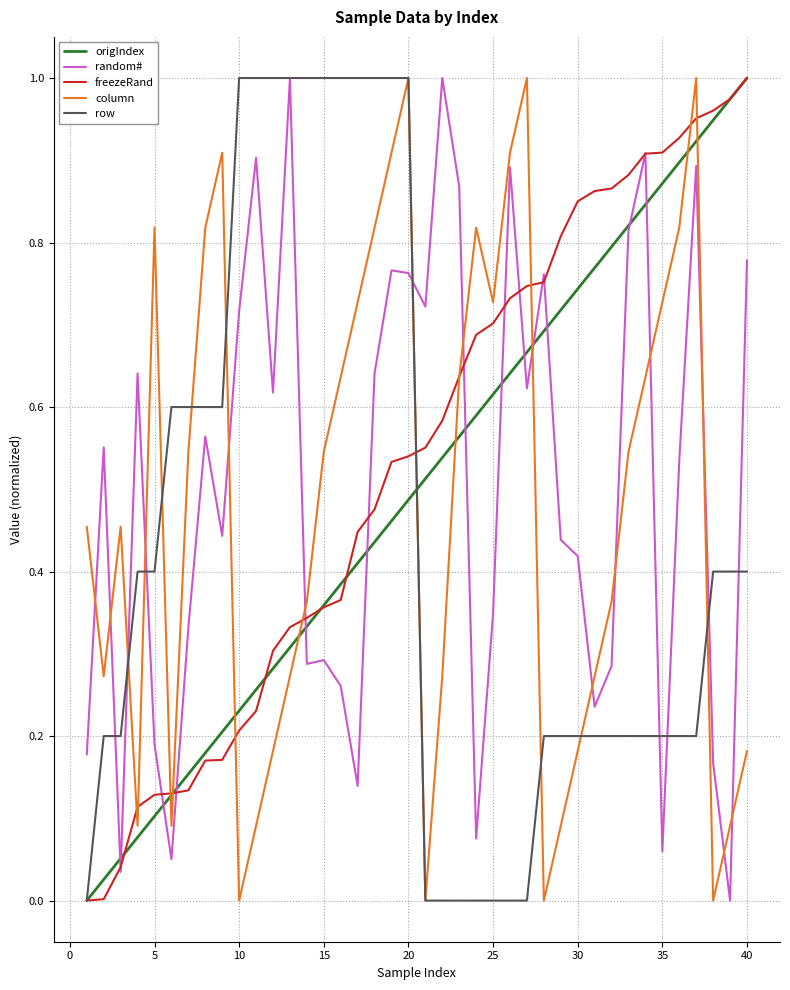

After their last crossing, which series has the higher values: column or random#?

random#